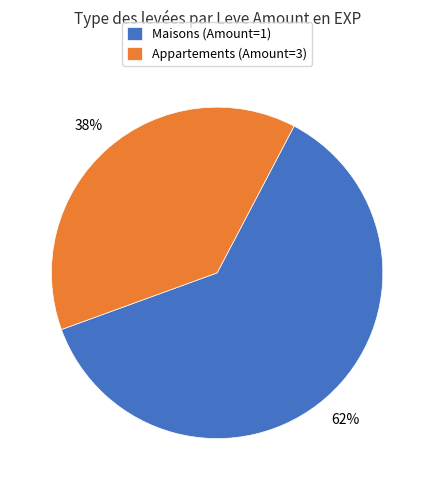

Which has a higher value, Maisons (Amount=1) or Appartements (Amount=3)?

Maisons (Amount=1)